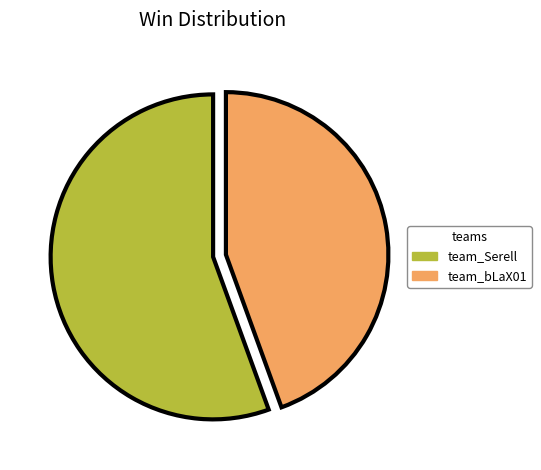

Which category has the smallest portion of the pie?

team_bLaX01